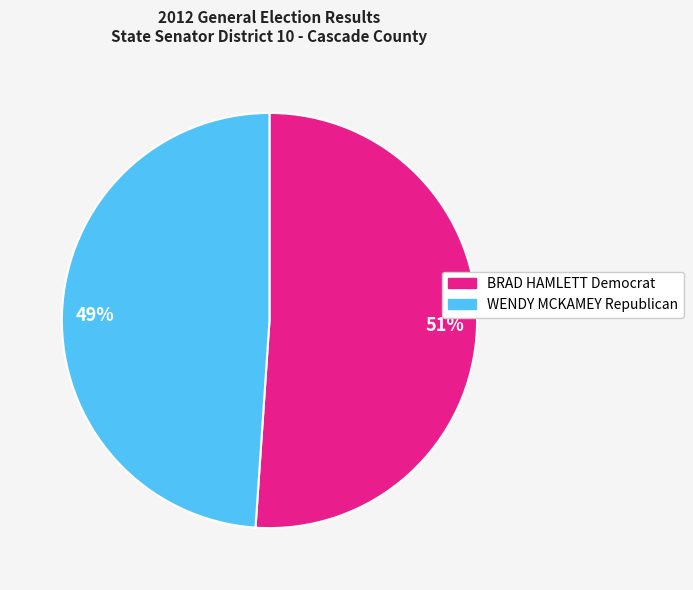

Rank the categories by value from highest to lowest.

51%, 49%